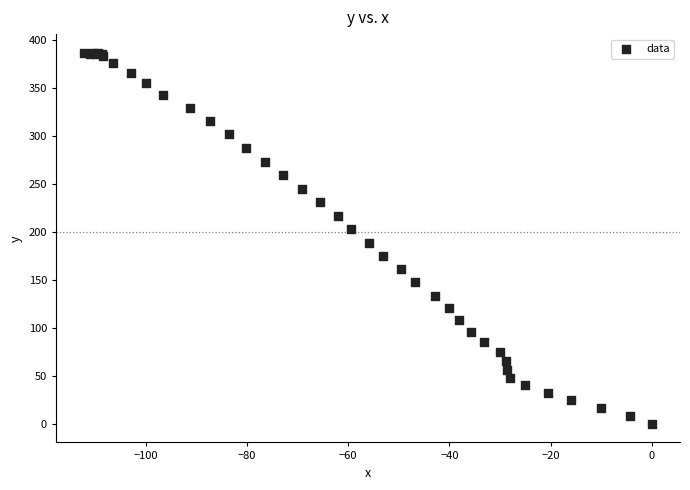

What Y value in the scatter plot is closest to 193?

188.7